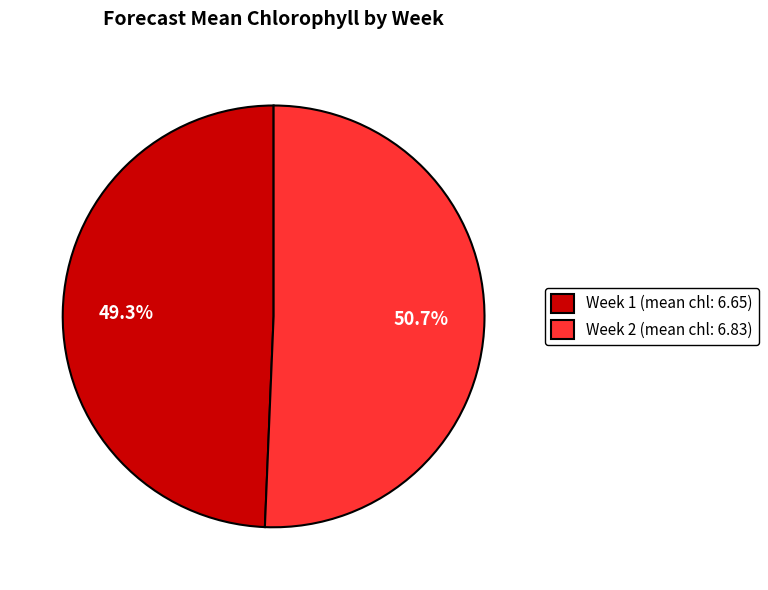

To the nearest percent, what percentage of the pie is Week 2?

51%